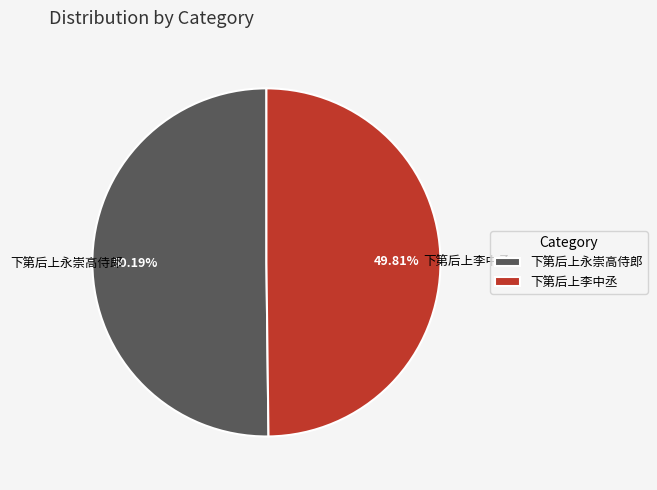

To the nearest percent, what is the difference between the largest and smallest slice percentages?

0%